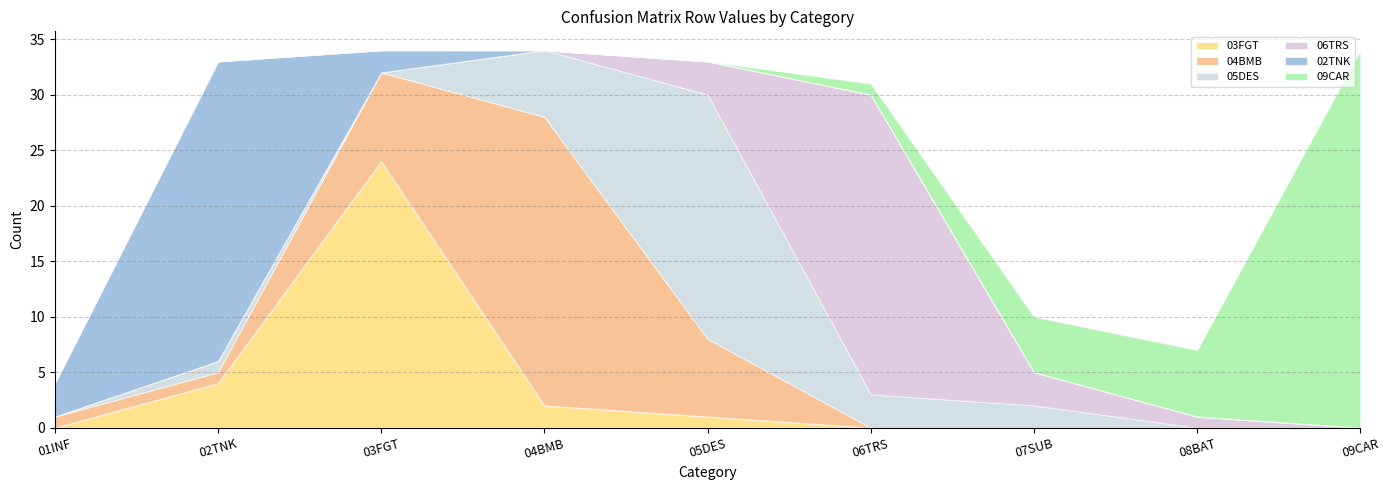

What are all the series names shown in the legend?

03FGT, 04BMB, 05DES, 06TRS, 02TNK, 09CAR